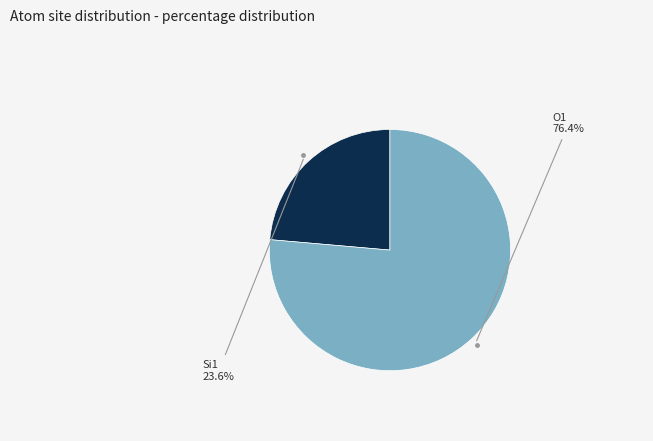

Does any single category account for the majority?

Yes